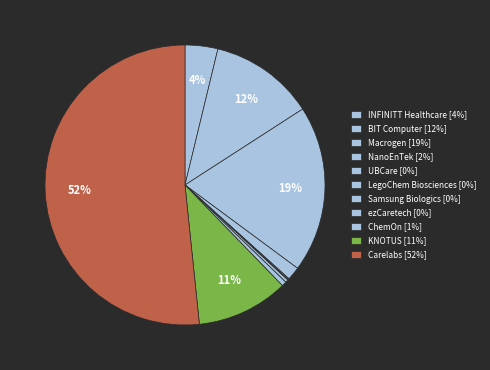

To the nearest percent, what is the difference between the largest and smallest slice percentages?

52%